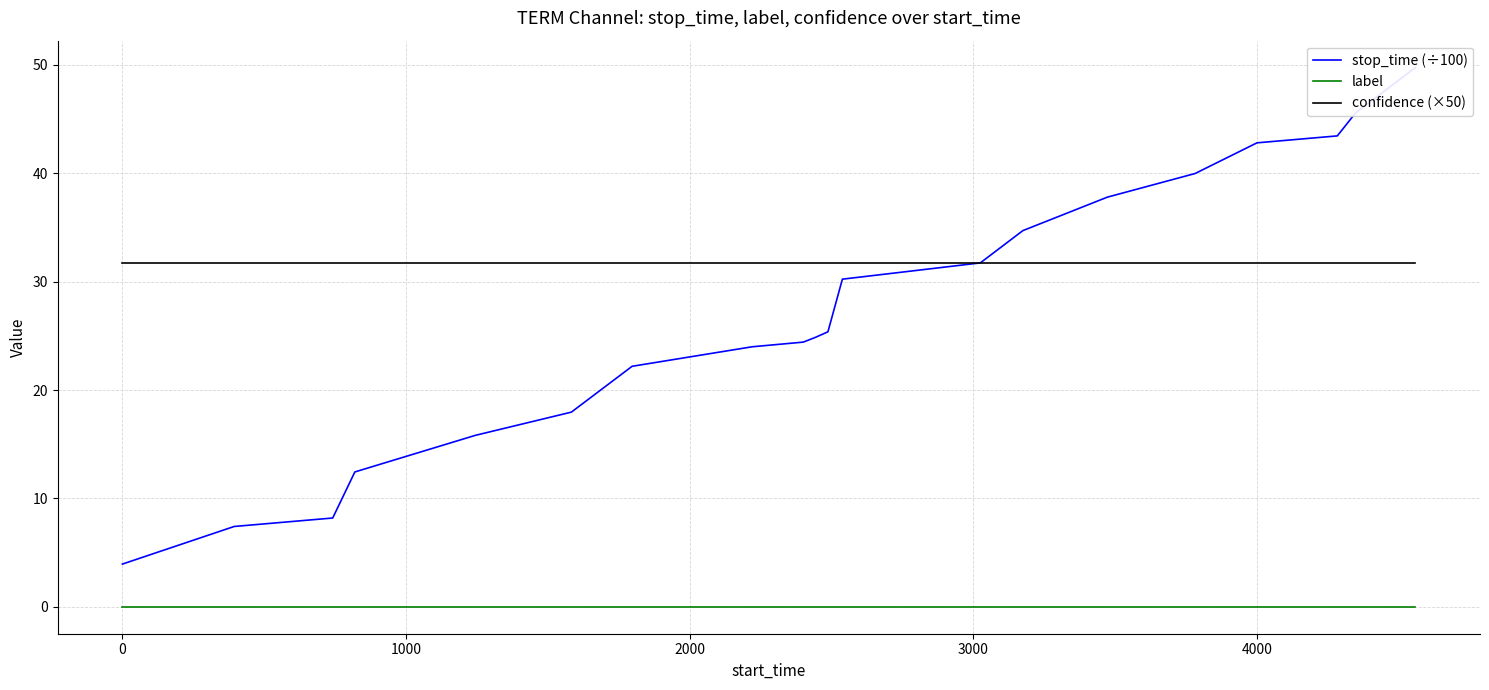

How many series are shown in this chart?

3